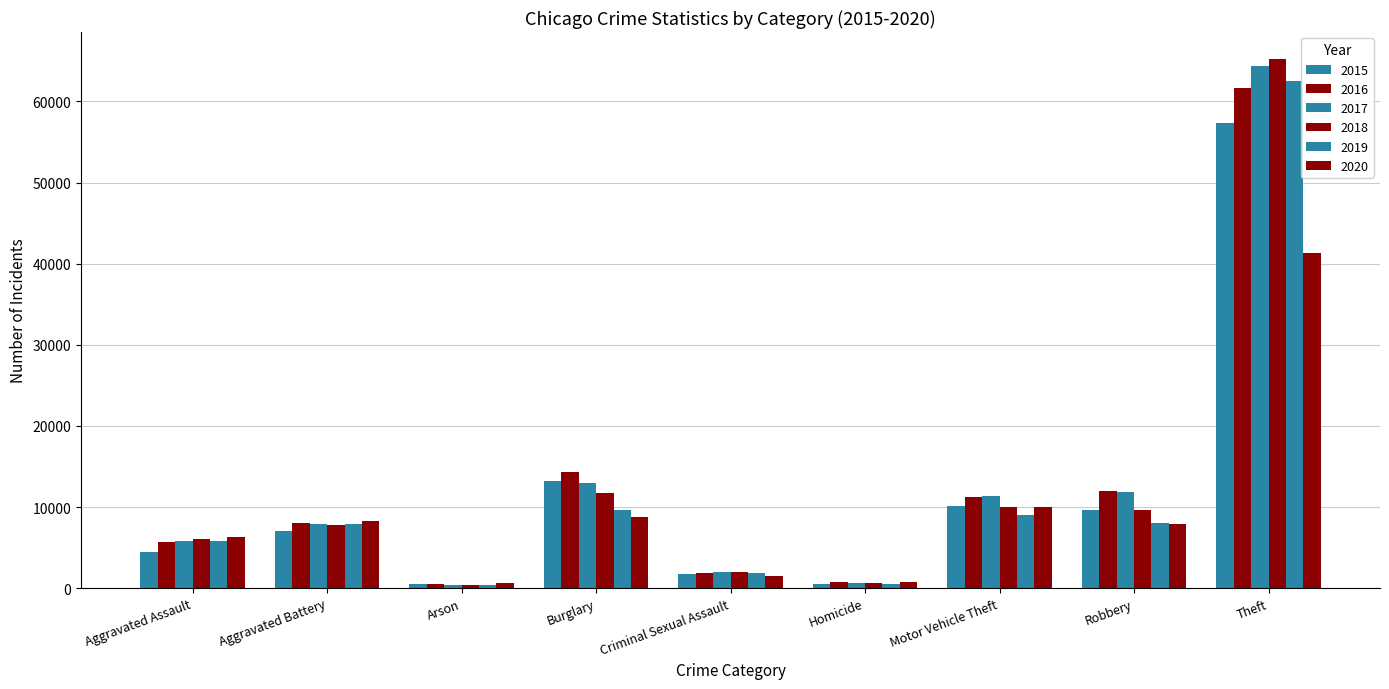

The 2018 series shows 2034 at Criminal Sexual Assault. True or false?

True